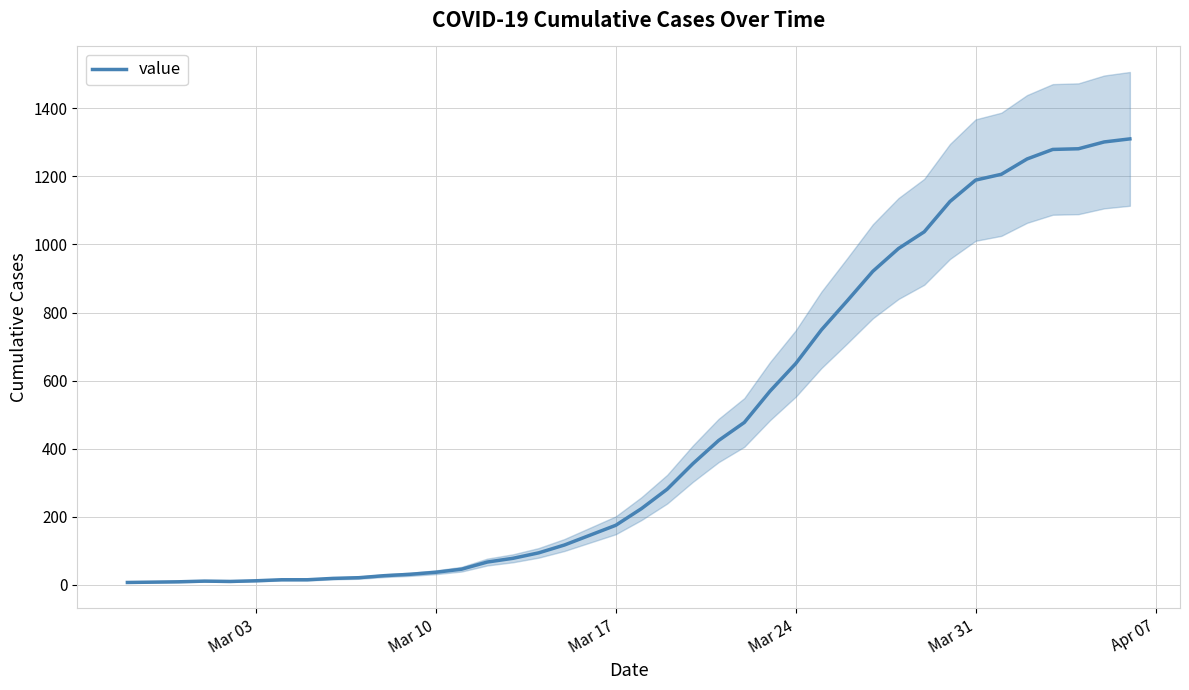

How many data points are less than 224?

20